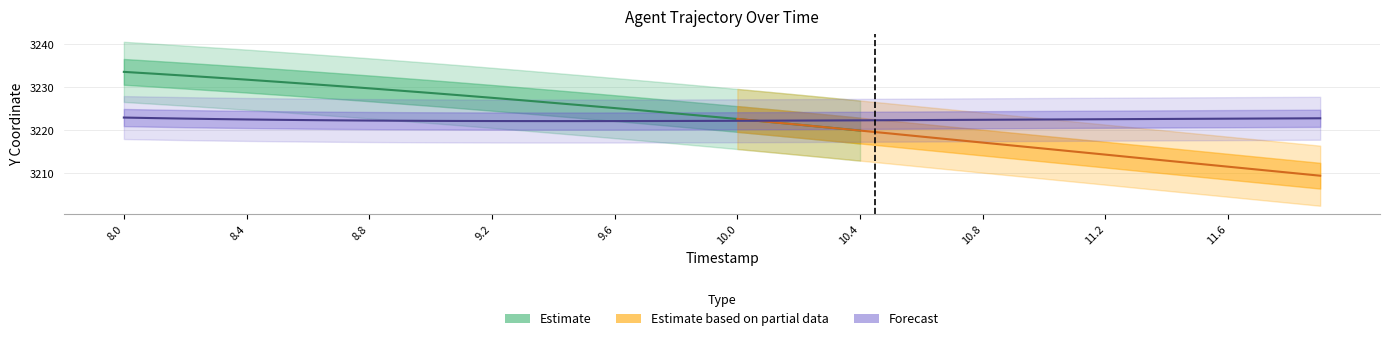

Does the chart display data point markers on the line(s)?

No